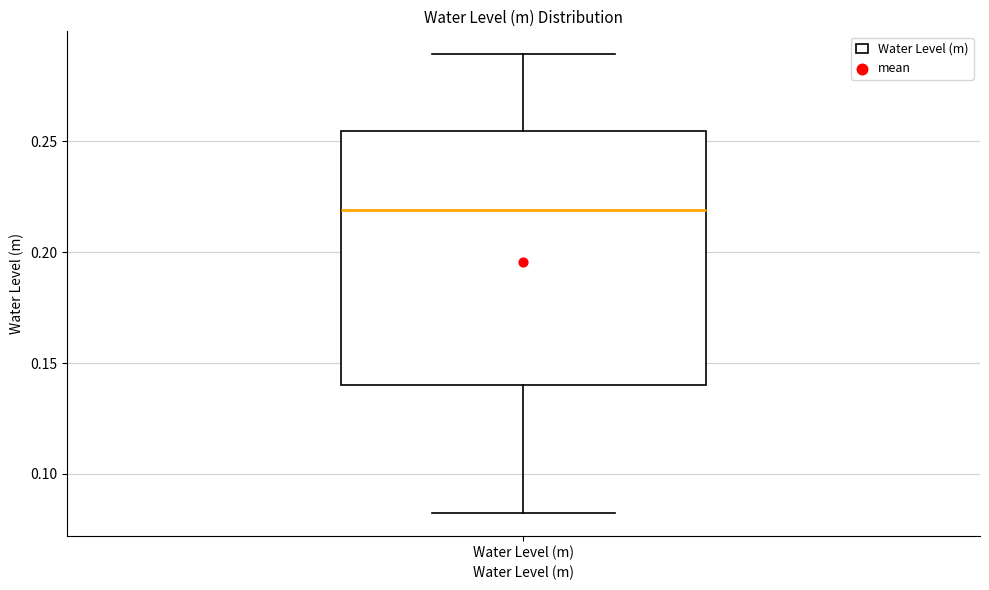

Read this box plot against the y-axis: the position of the median line, the range covered by the box, and the ends of both whiskers. The values are not printed on the chart, so give them approximately, as read against the axis.

median 0.220, box 0.140 to 0.255, whiskers 0.080 to 0.290